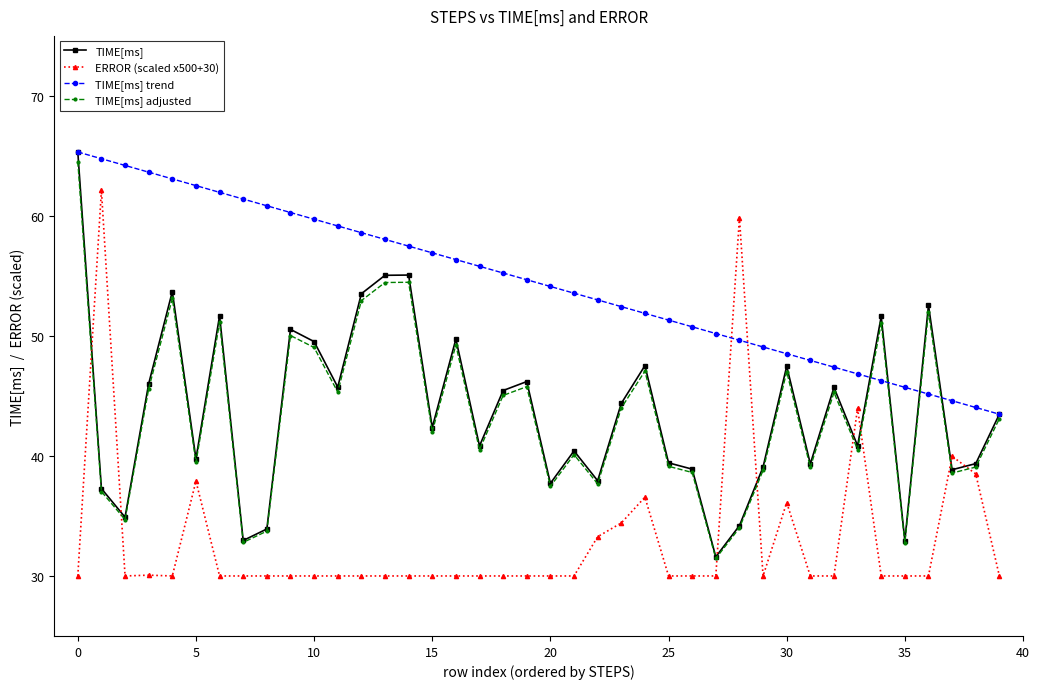

True or false: TIME[ms] has more than 0 points higher than both neighbors.

True